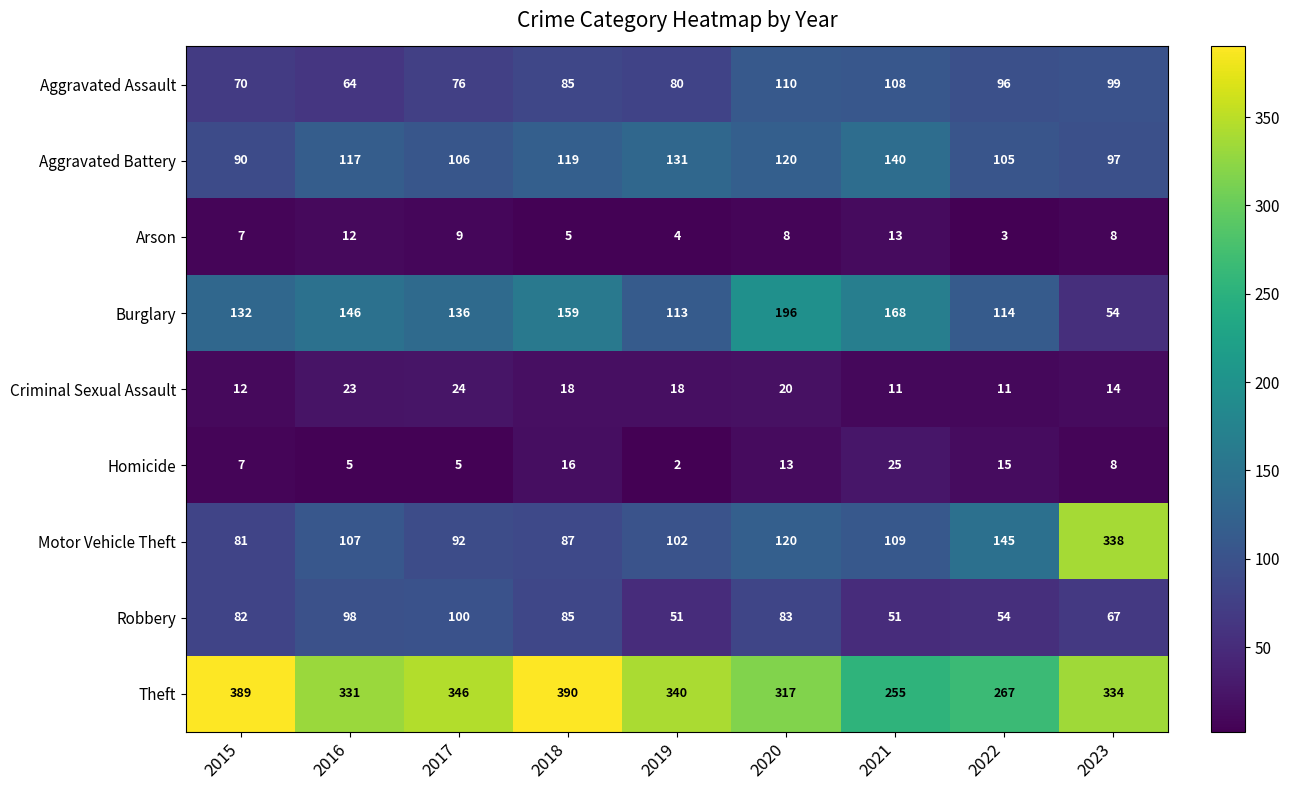

Which label corresponds to the largest value in the chart?

2018